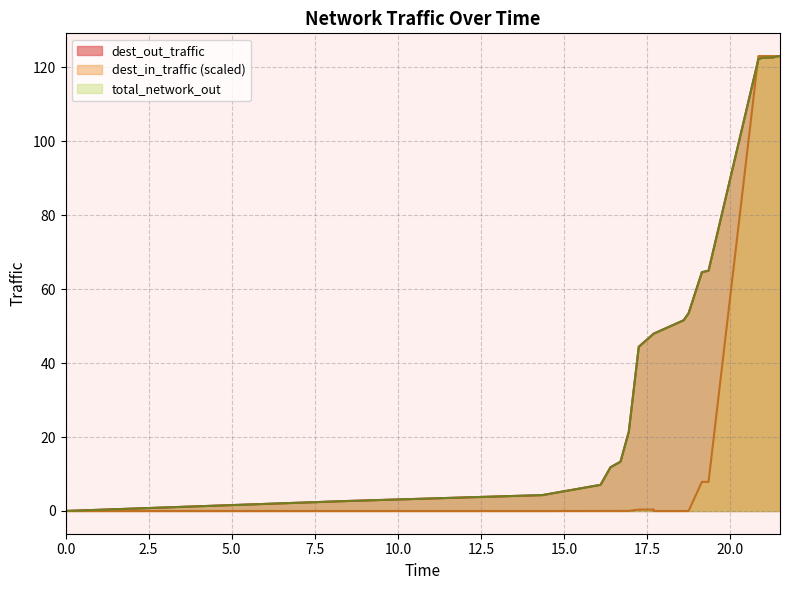

True or false: dest_out_traffic and dest_in_traffic cross at least once.

True